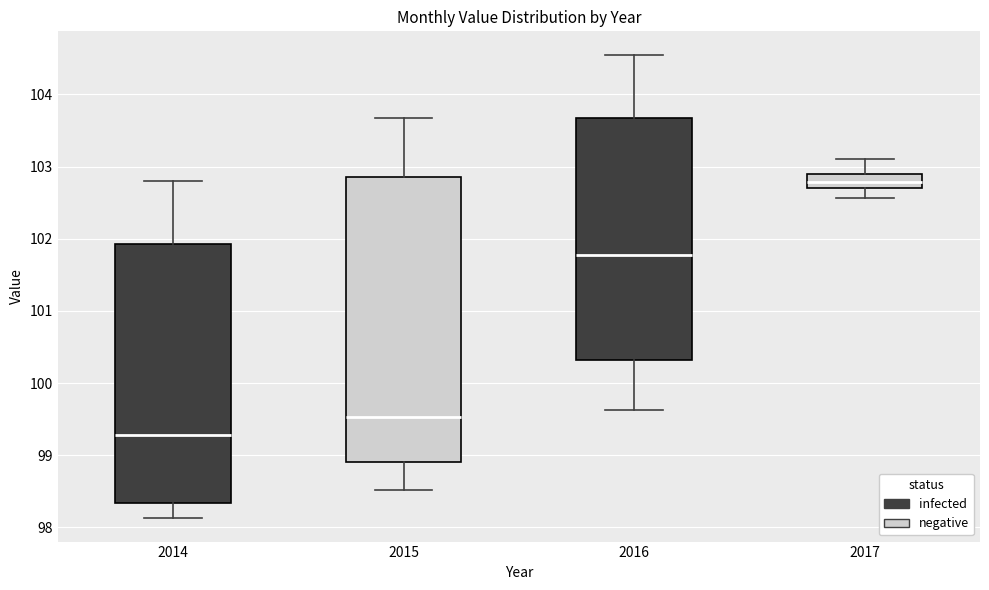

Reading left to right, transcribe this box plot: for each box, give where its median line is, the range the box spans, and where its two whiskers end, as read against the y-axis. The values are not printed on the chart, so give them approximately, as read against the axis.

2014: median 99.3, box 98.3 to 101.9, whiskers 98.1 to 102.8
2015: median 99.5, box 98.9 to 102.9, whiskers 98.5 to 103.7
2016: median 101.8, box 100.3 to 103.7, whiskers 99.6 to 104.6
2017: median 102.8, box 102.7 to 102.9, whiskers 102.6 to 103.1